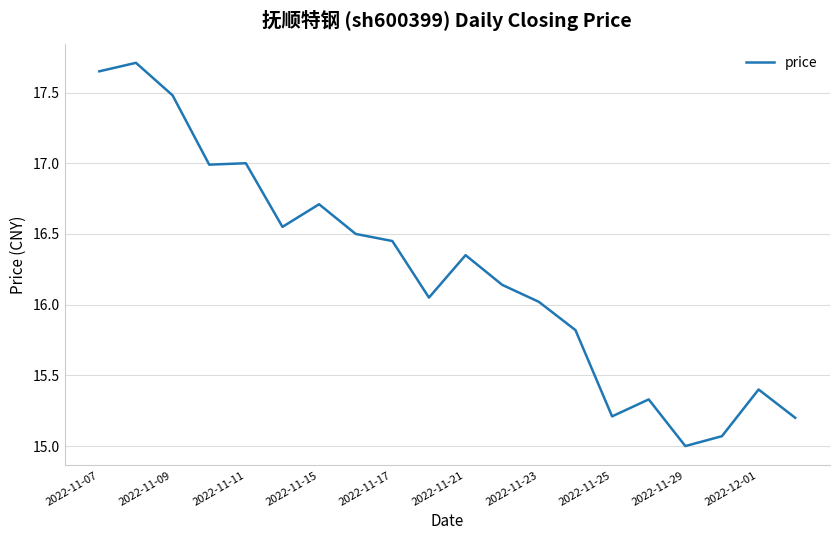

True or false: the data has more than 2 interior local peaks.

True